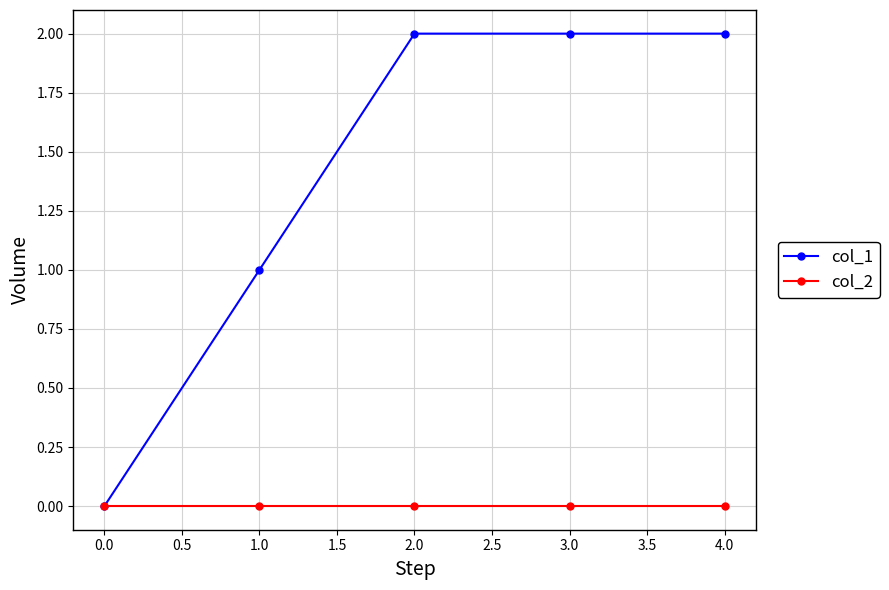

What is the label of the 5th point from the right?

0.0